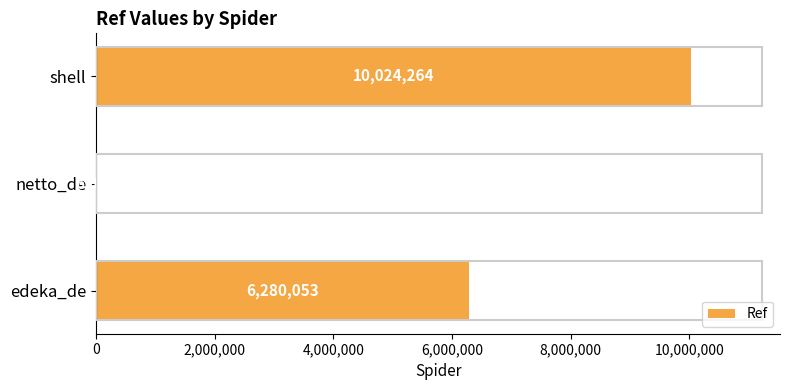

What is the greatest value displayed?

10024264